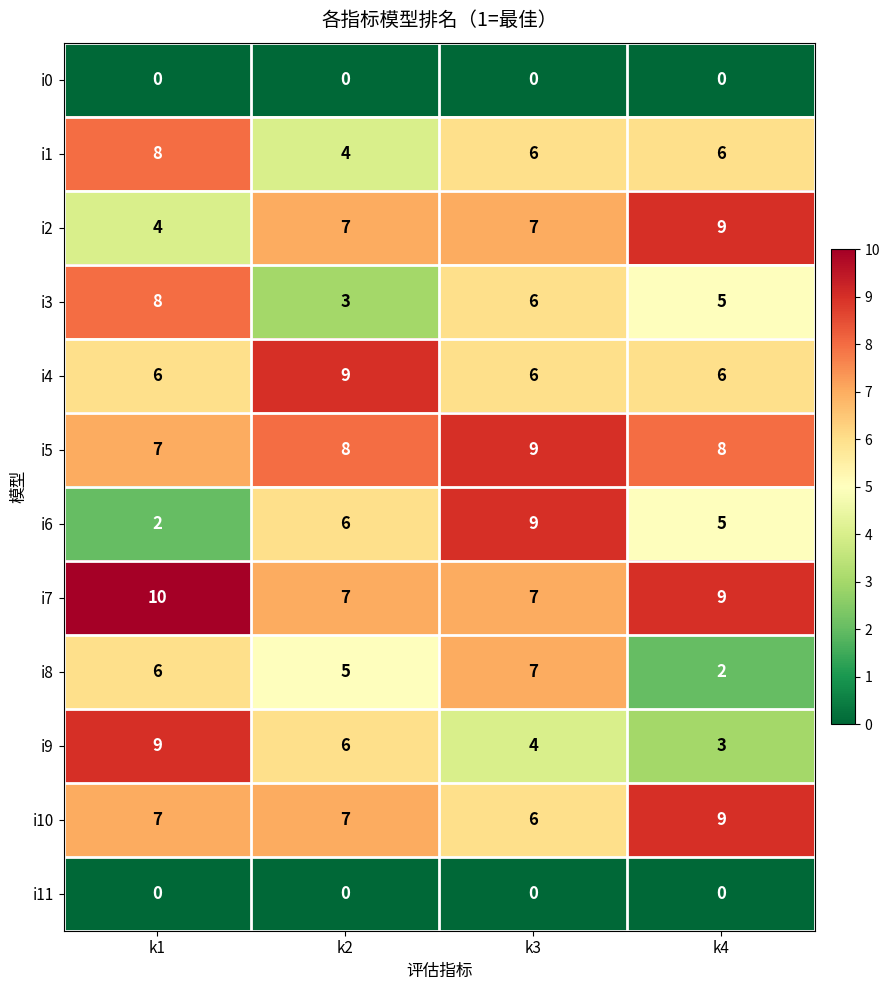

What is the difference between the highest and lowest values at k1?

10